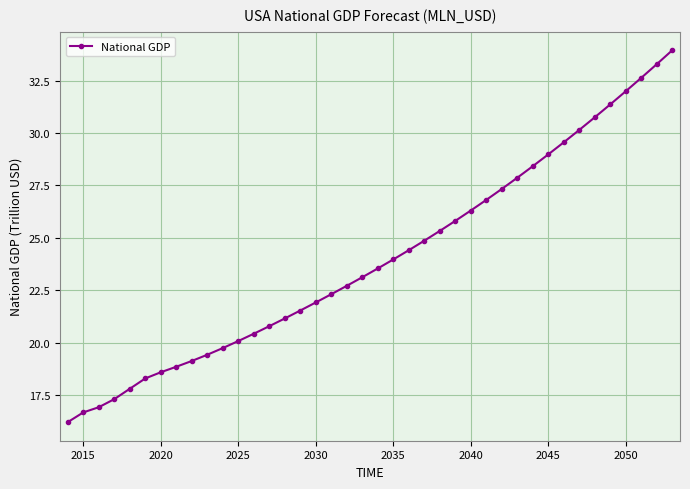

Count the number of values greater than 23.

21